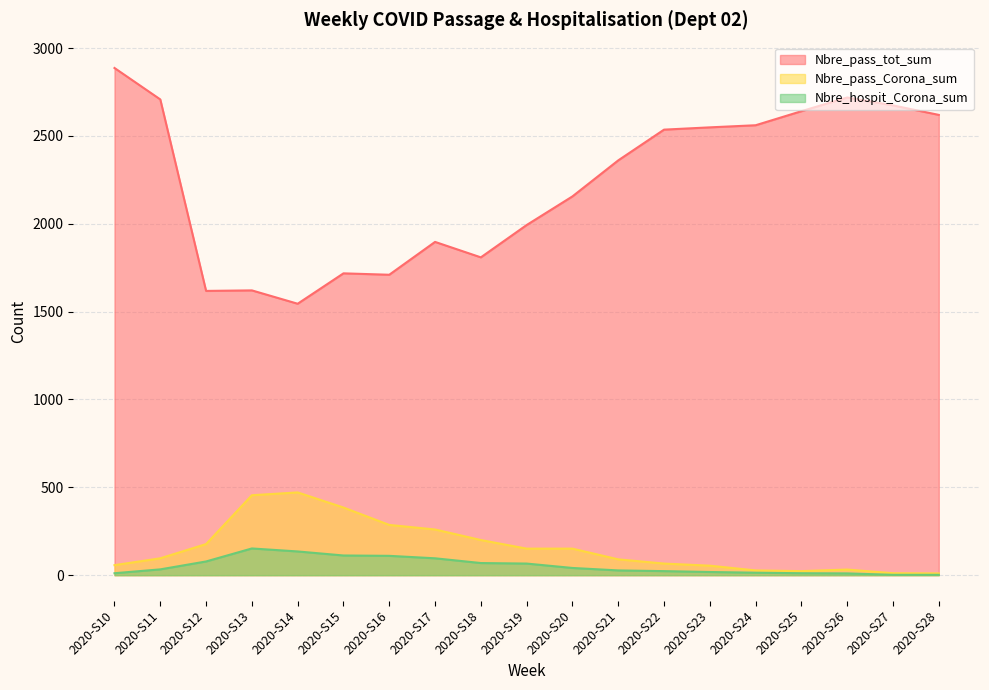

Reading left to right, what are all the values shown in this chart?

Nbre_pass_tot_sum: 2887	2708	1618	1621	1545	1718	1710	1897	1809	1993	2156	2361	2536	2549	2561	2641	2719	2674	2620
Nbre_pass_Corona_sum: 57	96	177	455	471	385	286	260	200	151	151	90	66	54	27	23	32	11	10
Nbre_hospit_Corona_sum: 11	33	78	152	135	112	110	96	69	66	41	27	23	18	14	11	10	2	2